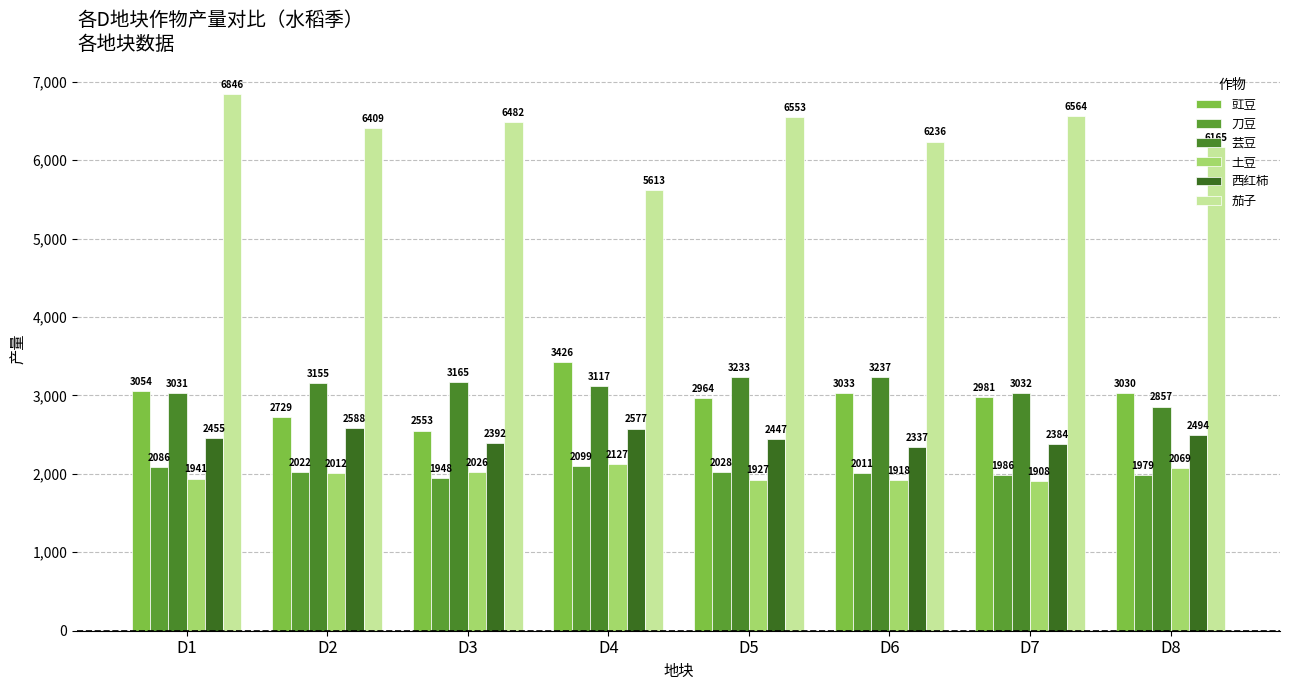

How many data points does each series have?

8